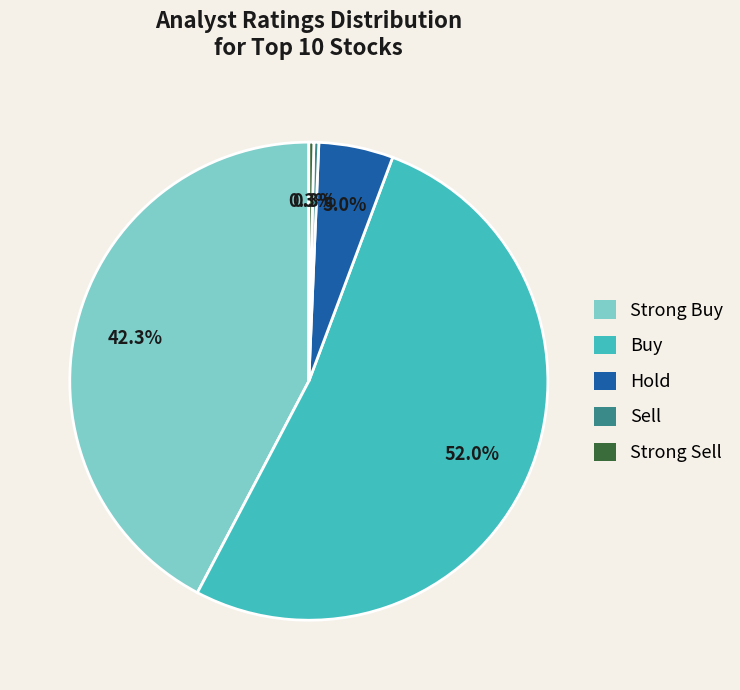

Is there a majority slice in this chart?

Yes